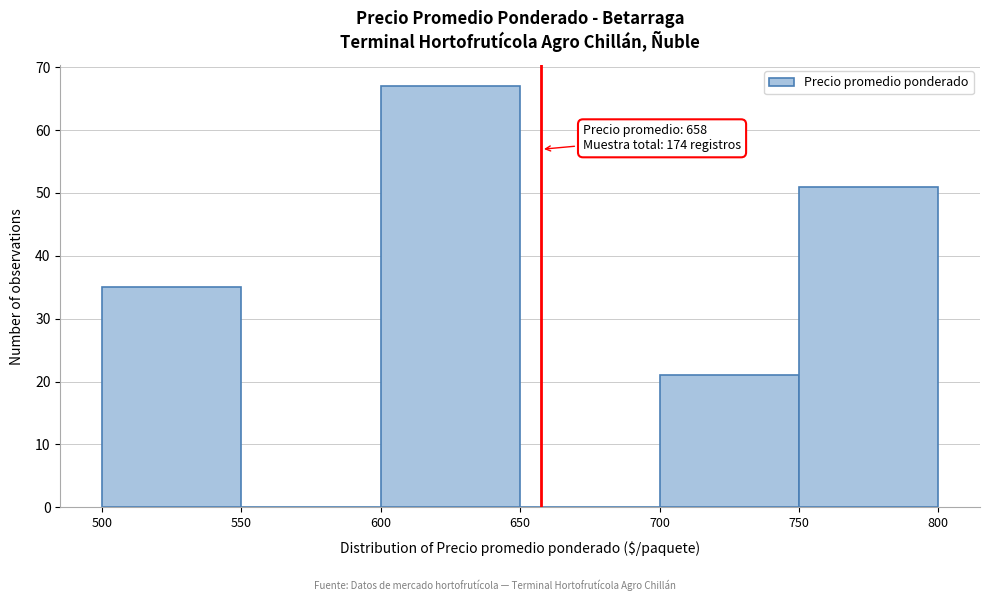

Which range on the x-axis has the tallest bar?

600 to 650